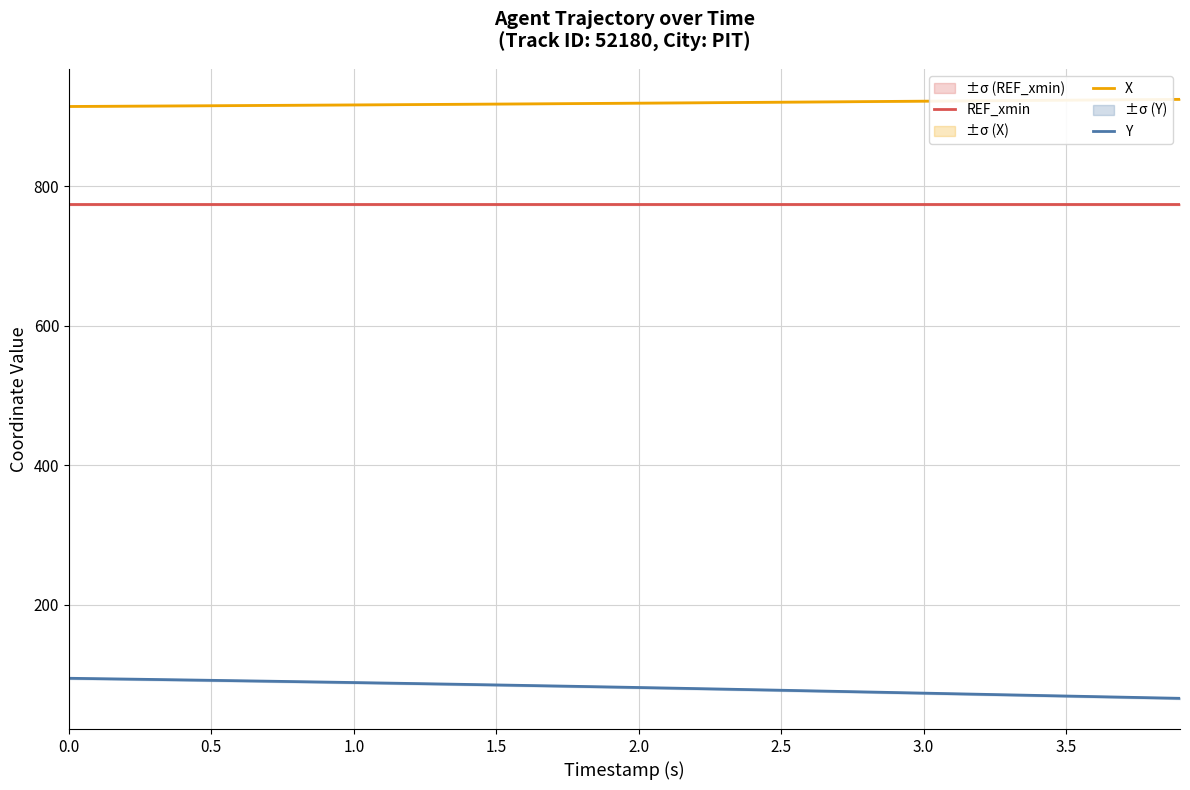

True or false: X and REF_xmin intersect in this chart.

False